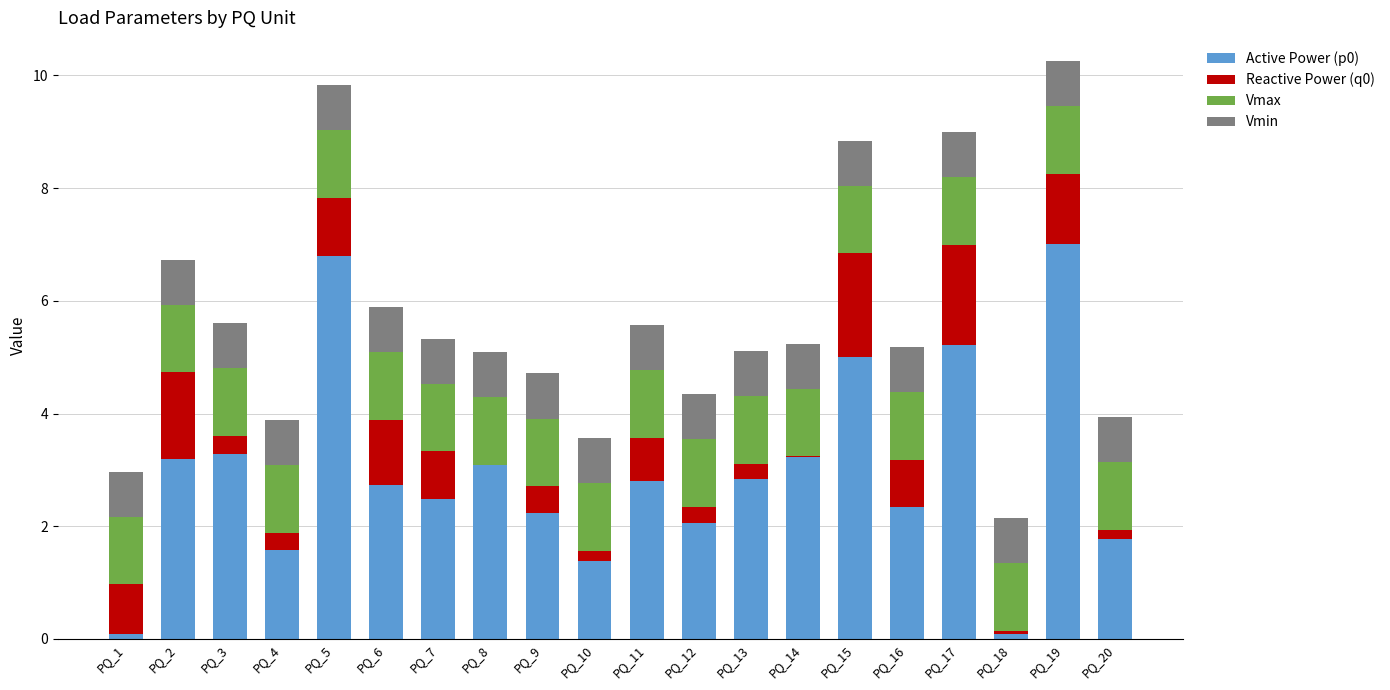

How many categories are shown in the chart?

20